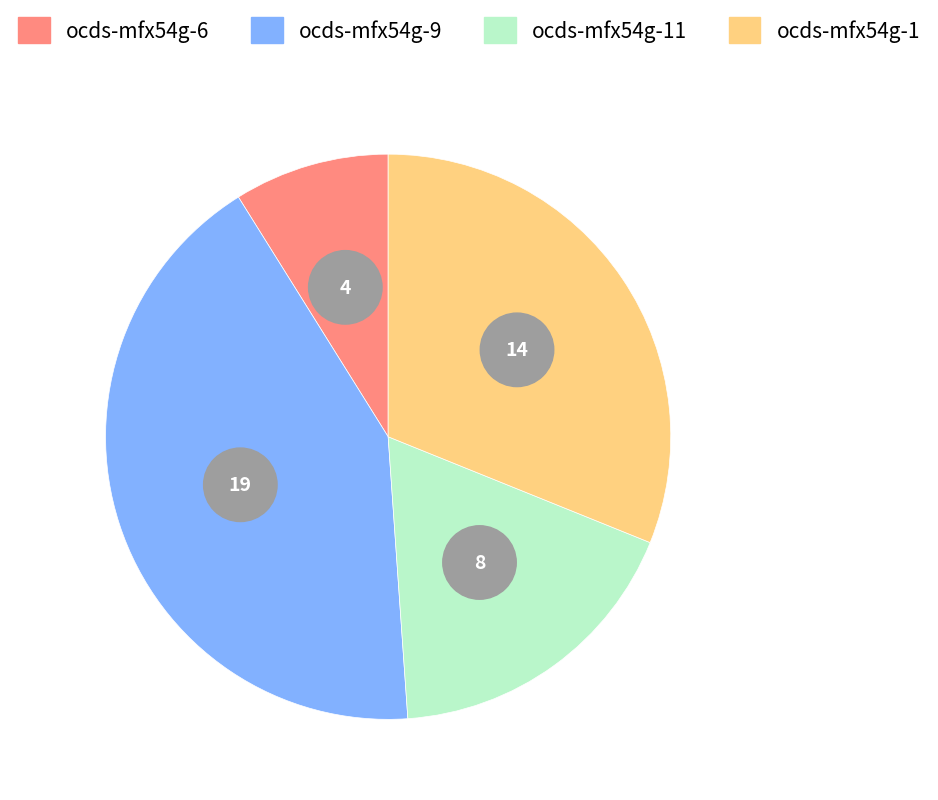

Approximately how many times larger is the value at ocds-mfx54g-1 compared to ocds-mfx54g-6?

3.5